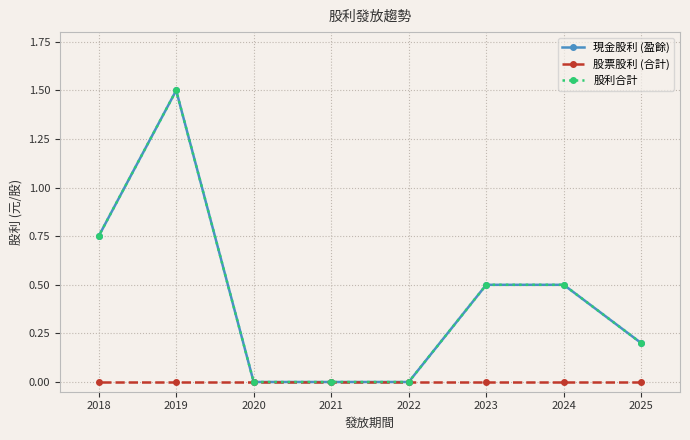

Reading left to right, what are all the values shown in this chart?

現金股利 (盈餘): 2025=0.2	2024=0.5	2023=0.5	2022=0.0	2021=0.0	2020=0.0	2019=1.5	2018=0.8
股票股利 (合計): 2025=0.0	2024=0.0	2023=0.0	2022=0.0	2021=0.0	2020=0.0	2019=0.0	2018=0.0
股利合計: 2025=0.2	2024=0.5	2023=0.5	2022=0.0	2021=0.0	2020=0.0	2019=1.5	2018=0.8